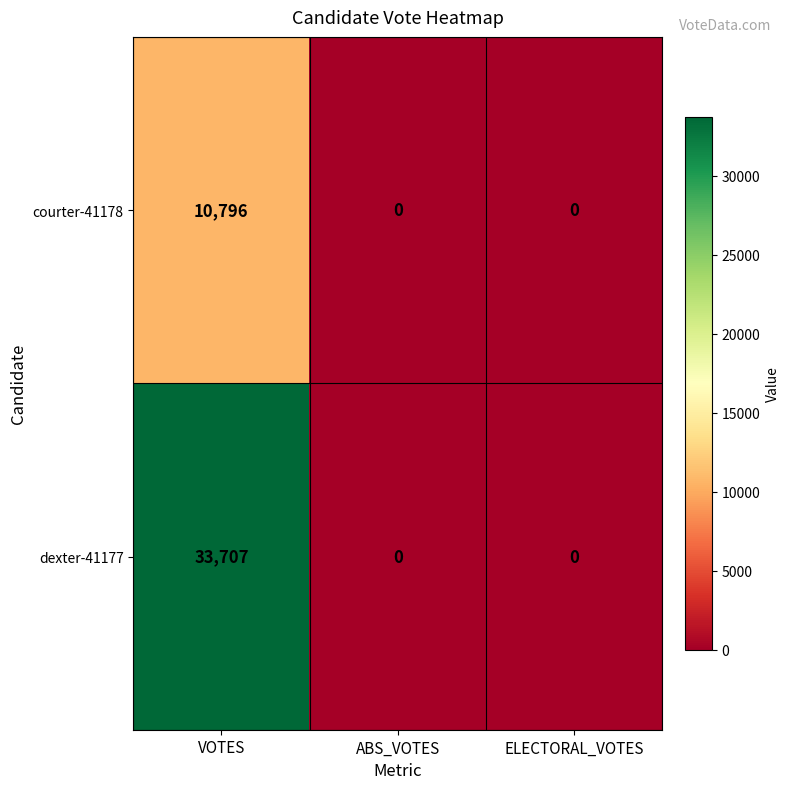

Rank the series by their average value, from highest to lowest.

dexter-41177, courter-41178